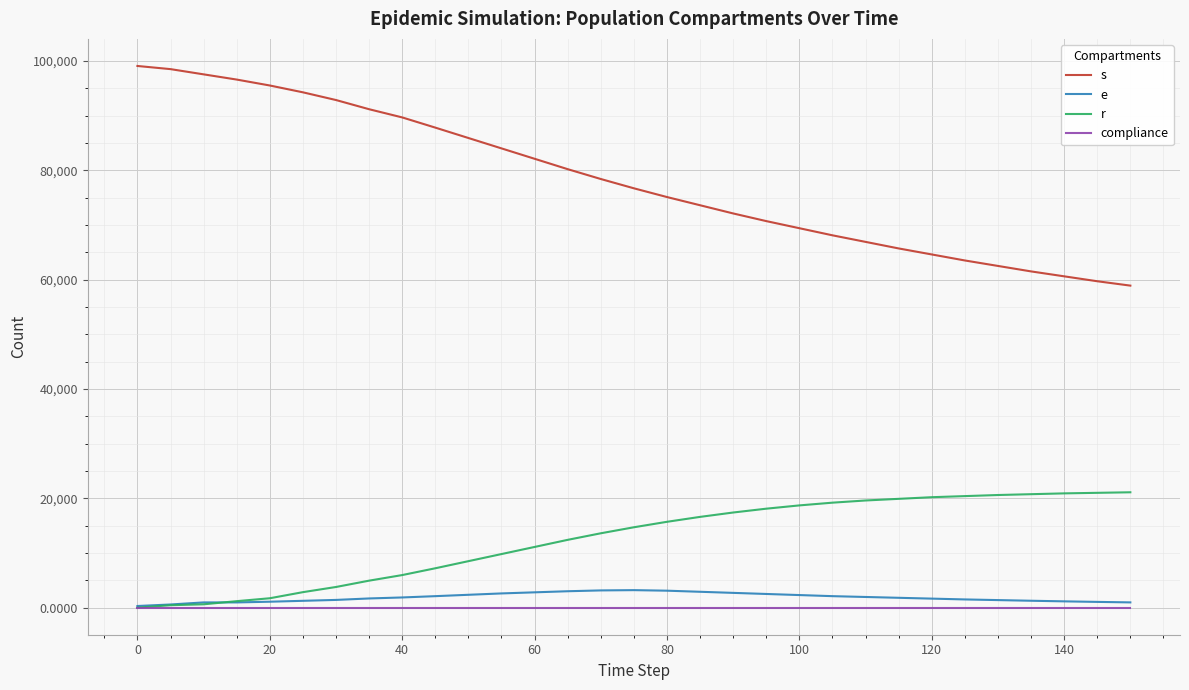

Which series has the largest range (max minus min)?

s